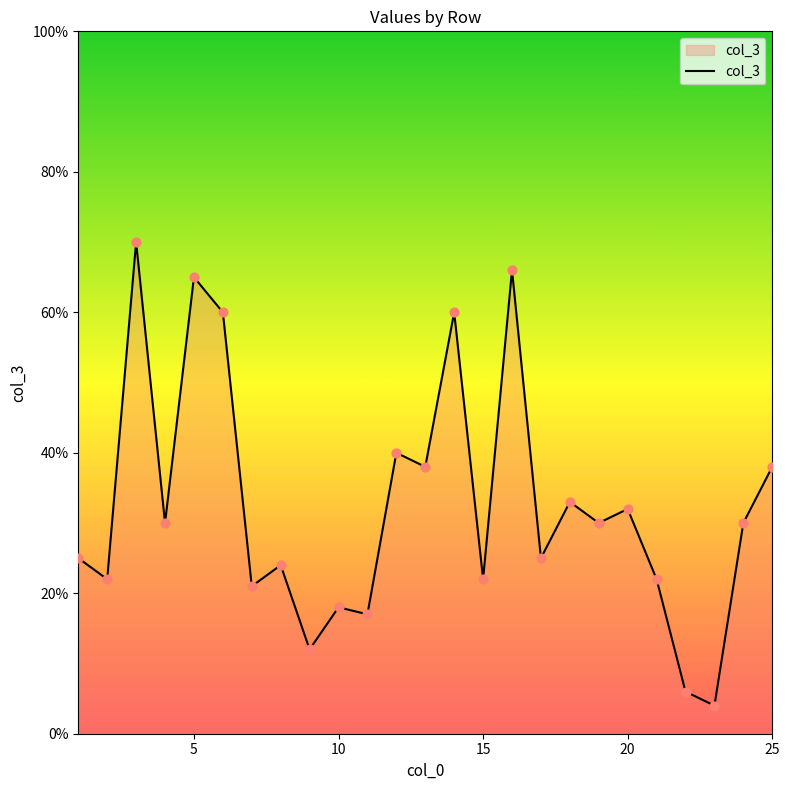

What is the minimum value shown in the chart?

4